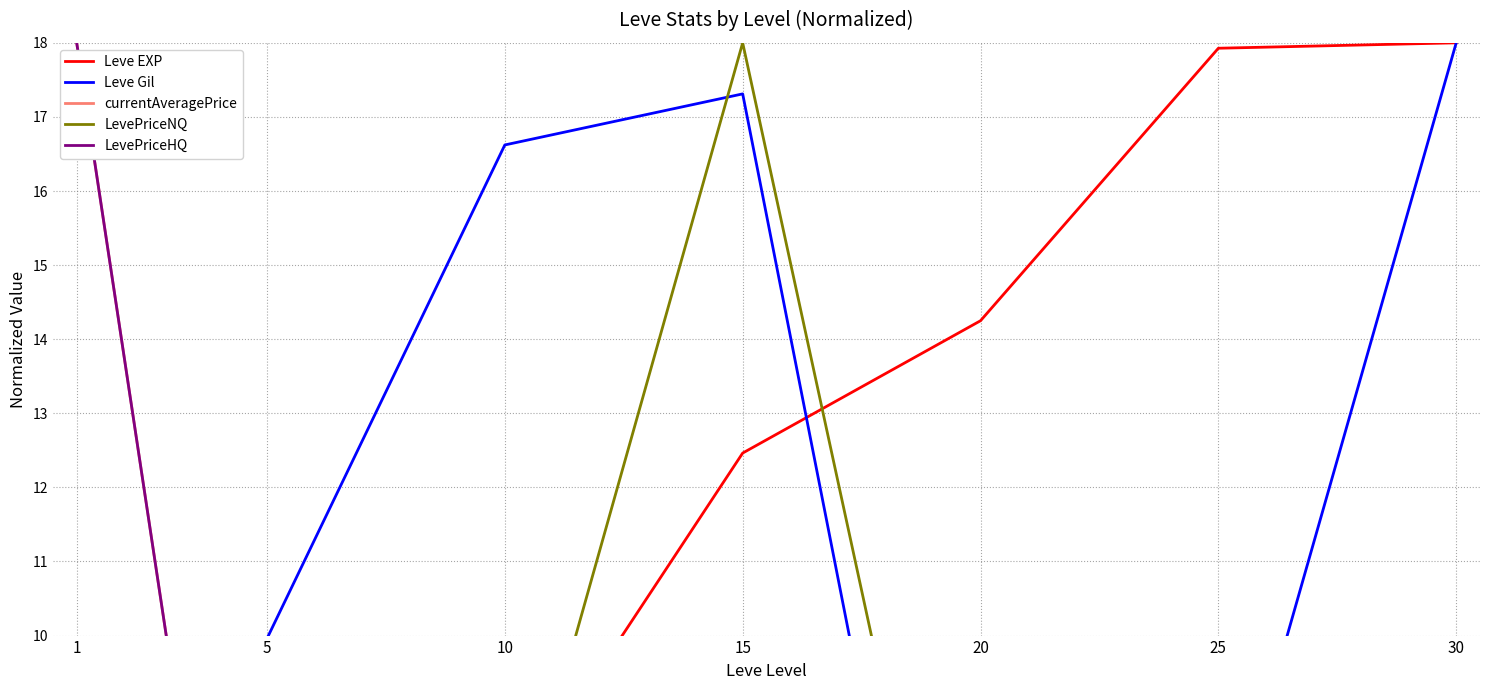

Where is Leve Gil nearest to the value 9?

5